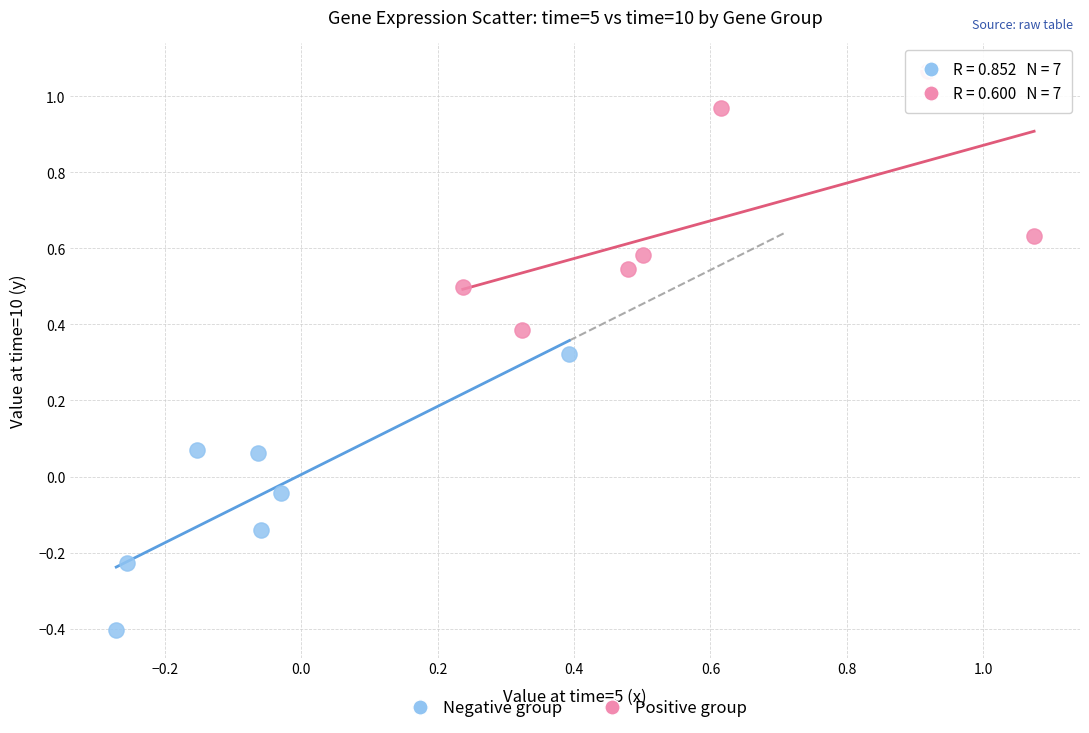

Which series contains the lowest Y value?

Negative group